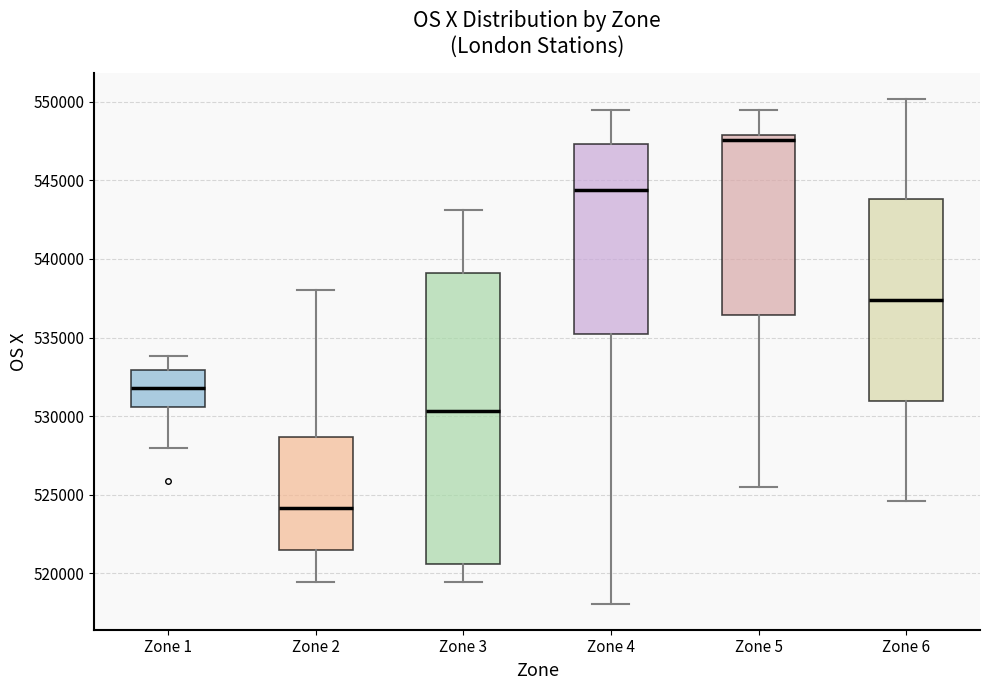

Reading left to right, read every box against the y-axis: the position of its median line, the range the box covers, and the ends of its whiskers. The values are not printed on the chart, so give them approximately, as read against the axis.

Zone 1: median 532000, box 530500 to 533000, whiskers 528000 to 534000
Zone 2: median 524000, box 521500 to 528500, whiskers 519500 to 538000
Zone 3: median 530500, box 520500 to 539000, whiskers 519500 to 543000
Zone 4: median 544500, box 535000 to 547500, whiskers 518000 to 549500
Zone 5: median 547500, box 536500 to 548000, whiskers 525500 to 549500
Zone 6: median 537500, box 531000 to 544000, whiskers 524500 to 550000